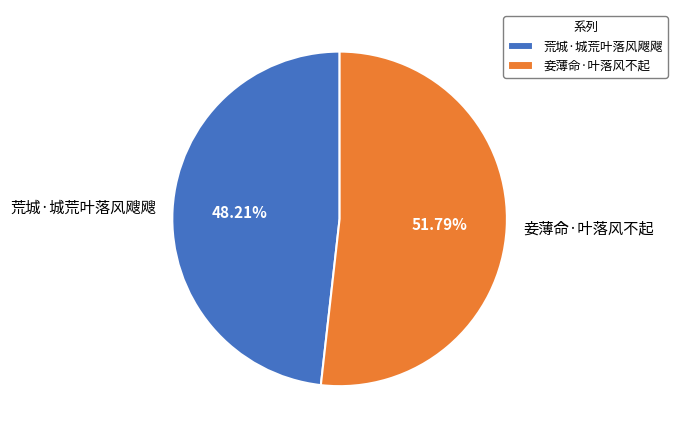

What percentage is the 妾薄命·叶落风不起 slice, to the nearest percent?

52%